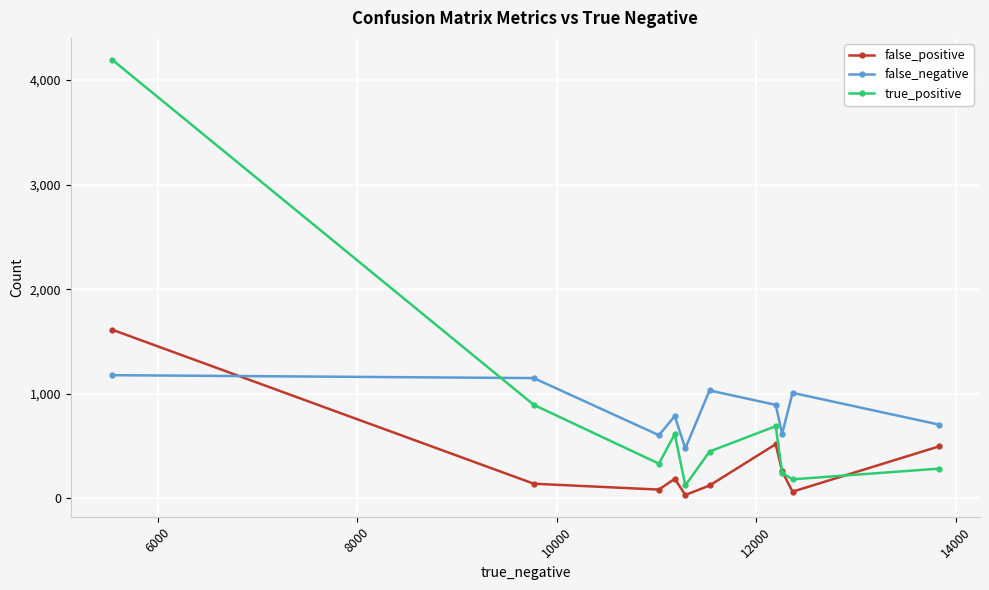

True or false: false_positive and false_negative intersect in this chart.

True